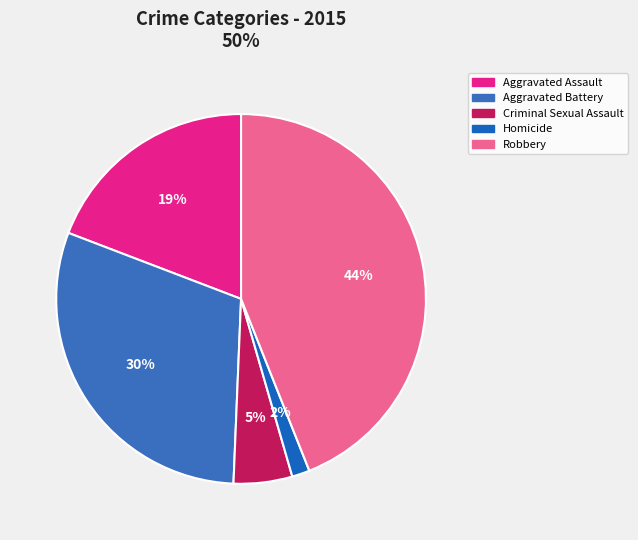

Which category has the smallest portion of the pie?

Homicide